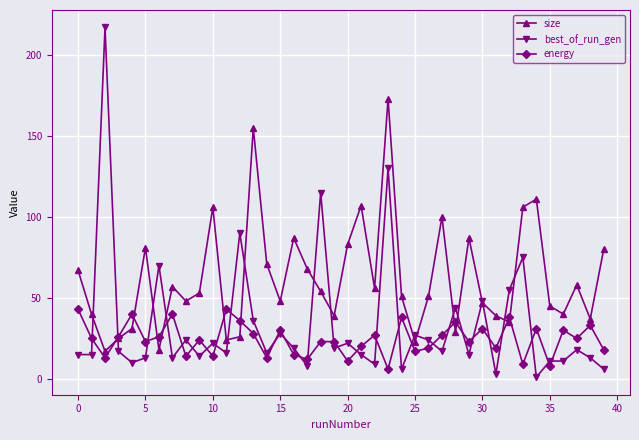

Reading right to left, transcribe all the data shown in this chart.

size: 80	37	58	40	45	111	106	35	39	47	87	29	100	51	23	51	173	56	107	83	39	54	68	87	48	71	155	26	24	106	53	48	57	18	81	31	25	17	40	67
best_of_run_gen: 6	13	18	11	11	1	75	55	3	48	15	44	17	24	27	6	130	9	15	22	19	115	8	19	28	16	36	90	16	22	14	24	13	70	13	10	17	217	15	15
energy: 18	33	25	30	8	31	9	38	19	31	23	35	27	19	17	38	6	27	20	11	23	23	12	15	30	13	28	36	43	14	24	14	40	26	23	40	26	13	25	43